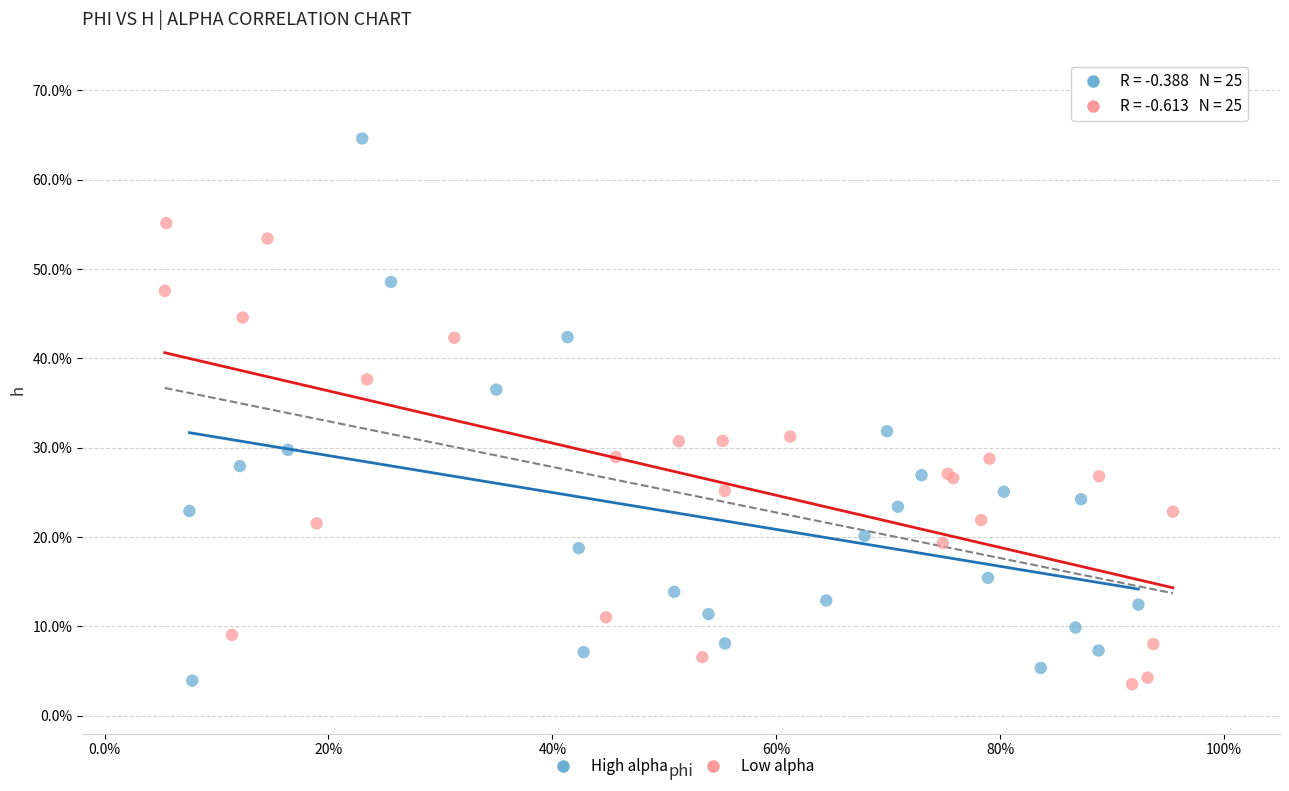

What are all the series names shown in the legend?

High alpha, Low alpha